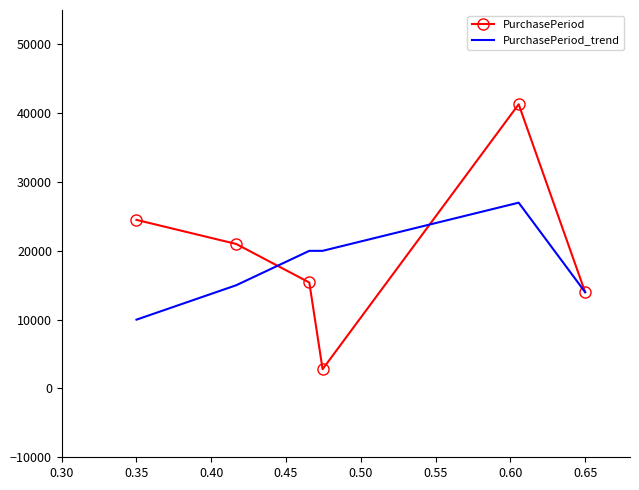

What is the smallest value displayed?

2800